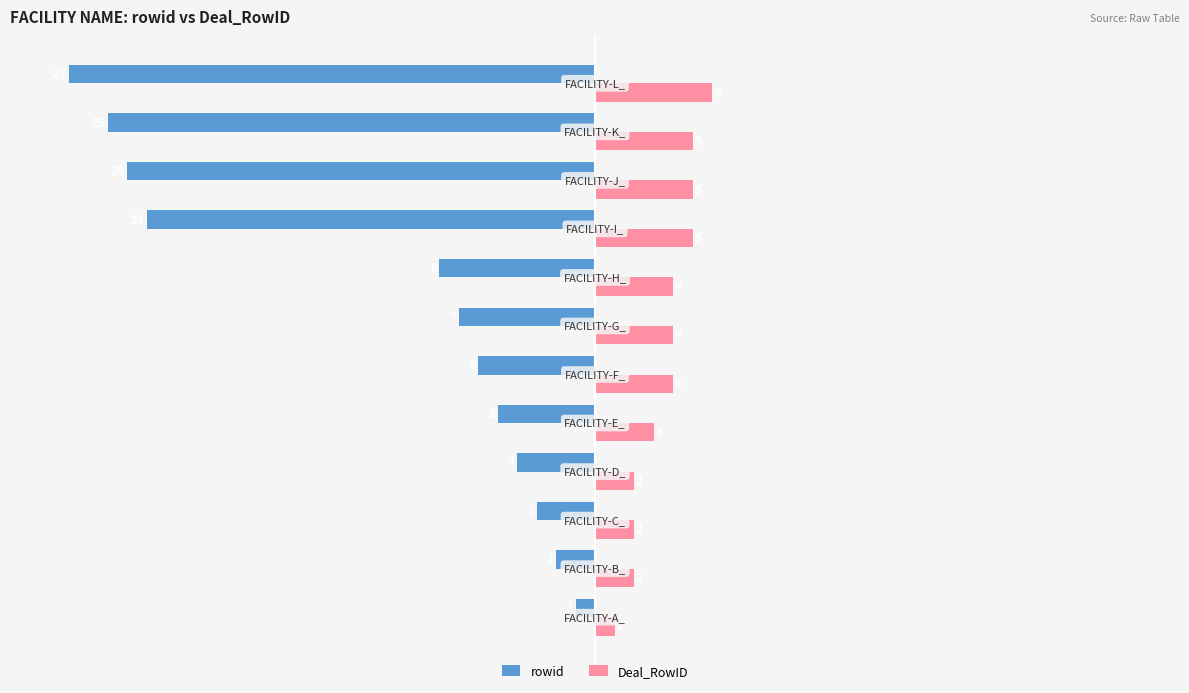

Between FACILITY-B_ and FACILITY-L_, which series saw the biggest shift?

rowid